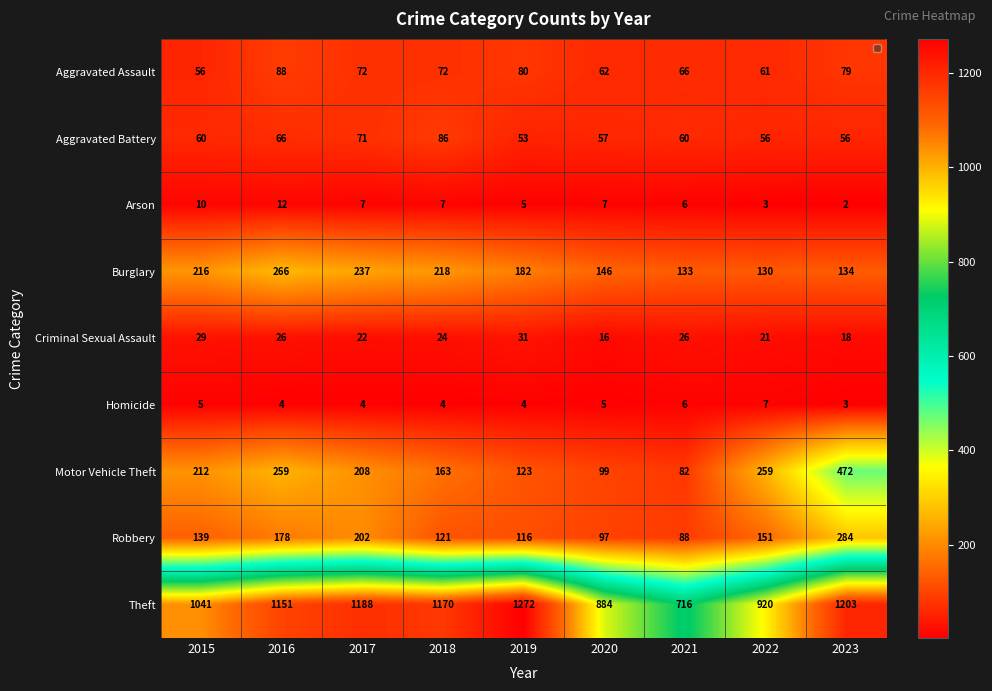

Rank the series at 2015 from lowest to highest value.

Homicide, Arson, Criminal Sexual Assault, Aggravated Assault, Aggravated Battery, Robbery, Motor Vehicle Theft, Burglary, Theft